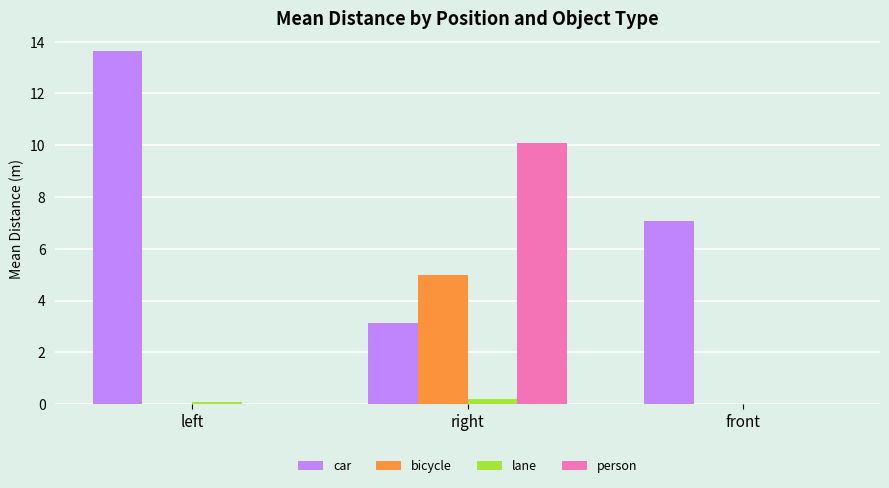

The bicycle series shows 0.0 at left. True or false?

True